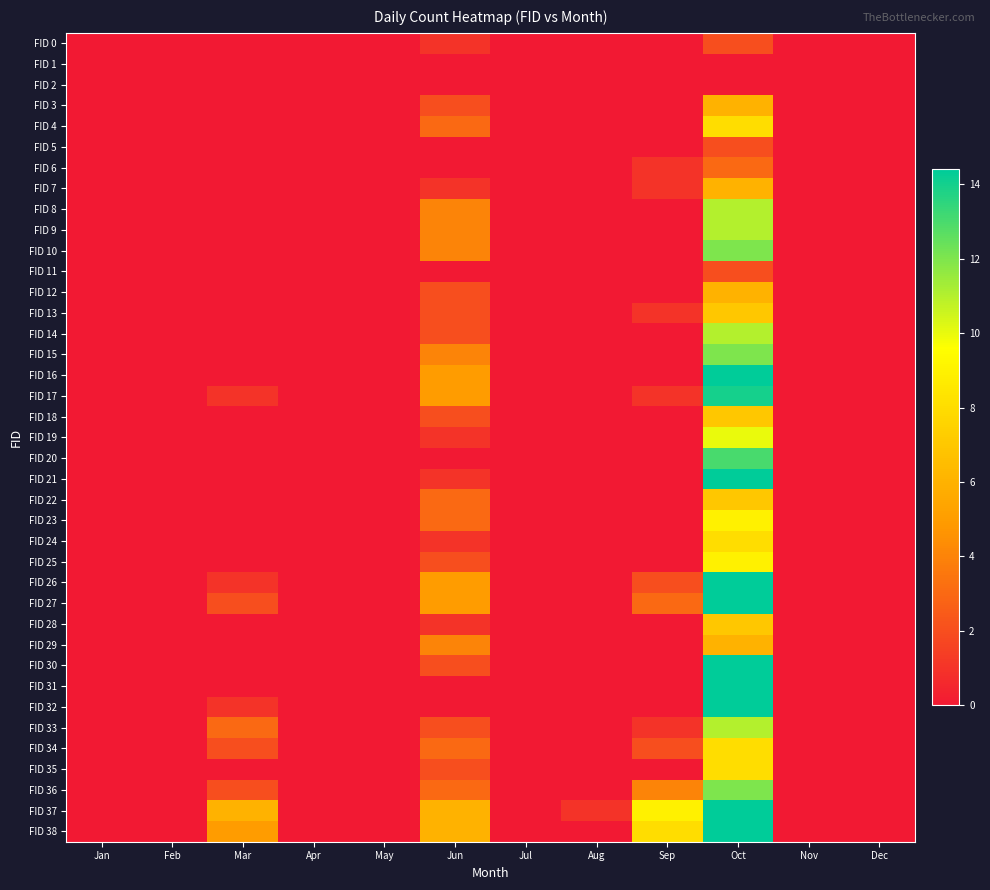

What is the greatest value displayed?

22